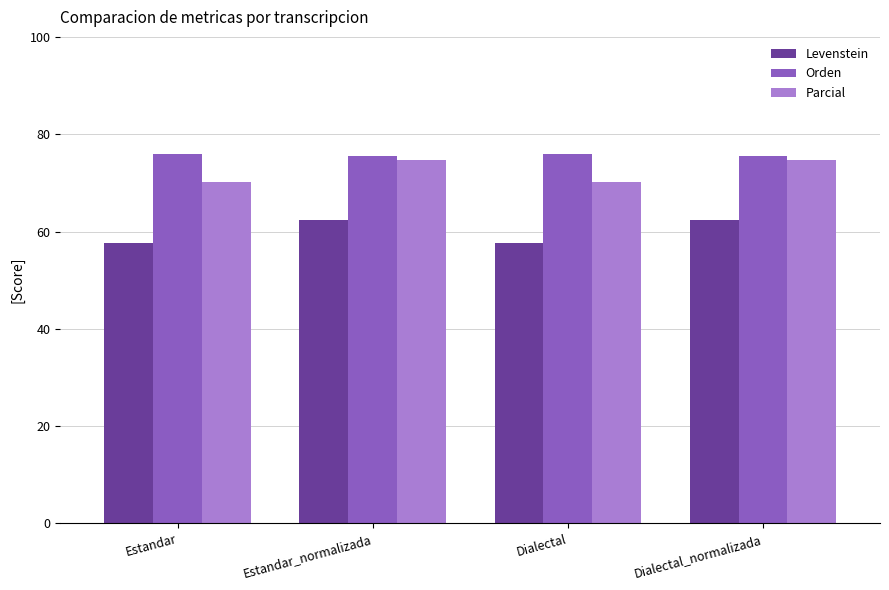

How many values in the Levenstein series are below 62?

2